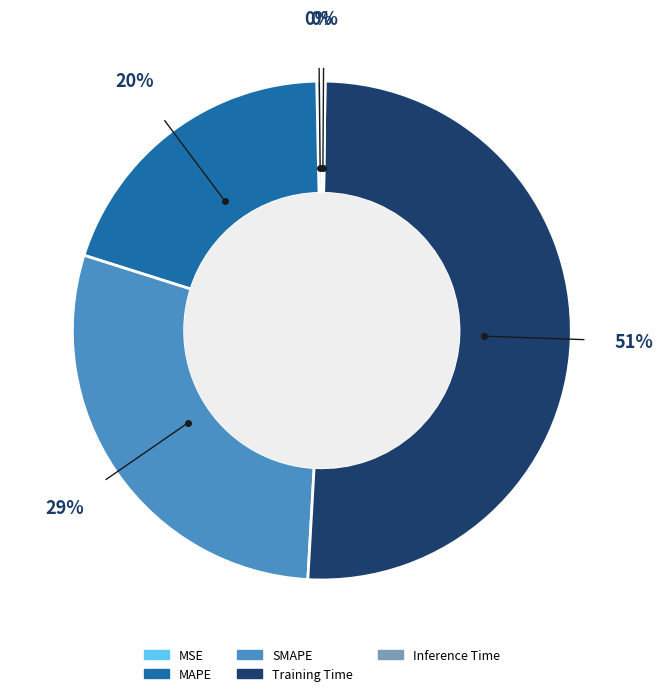

True or false: MSE accounts for 0% of the total.

True